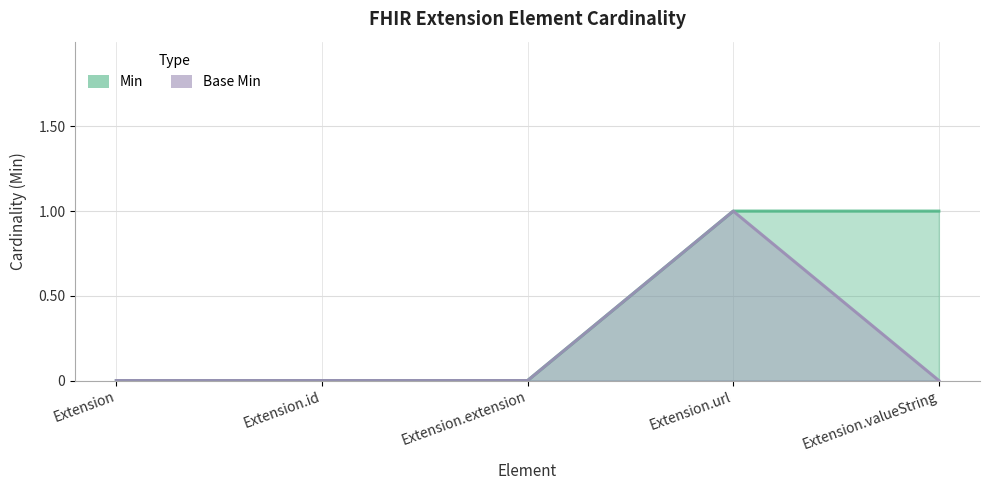

Reading right to left, extract all data points from this chart.

Min: 1	1	0	0	0
Base Min: 0	1	0	0	0